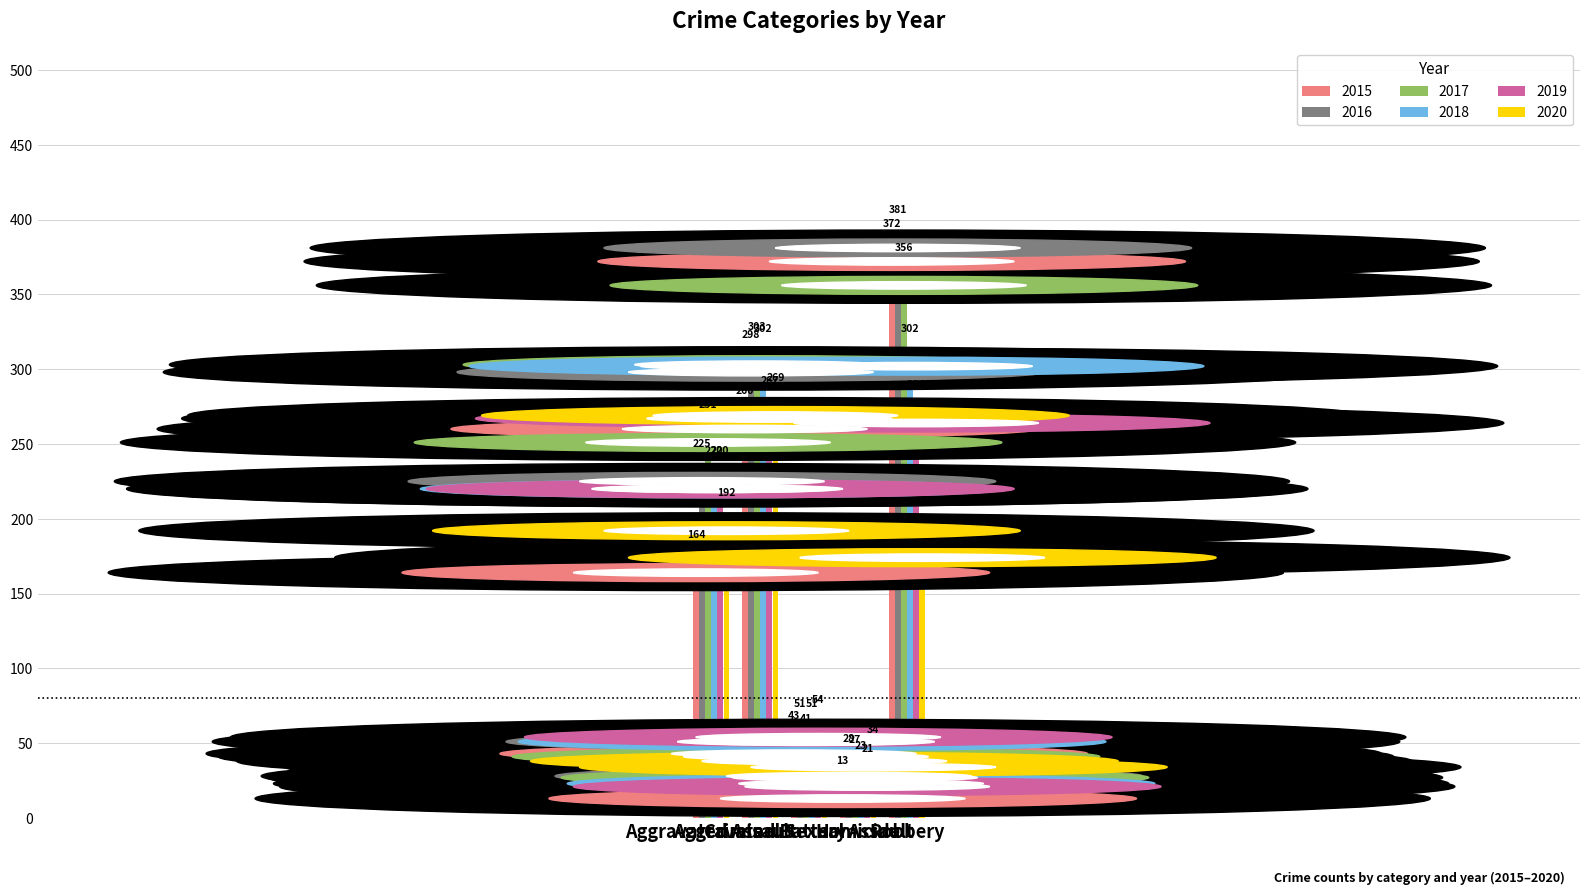

Reading right to left, transcribe all the data shown in this chart.

2015: Robbery=372	Homicide=13	Criminal Sexual Assault=43	Aggravated Battery=260	Aggravated Assault=164
2016: Robbery=381	Homicide=28	Criminal Sexual Assault=51	Aggravated Battery=298	Aggravated Assault=225
2017: Robbery=356	Homicide=27	Criminal Sexual Assault=41	Aggravated Battery=303	Aggravated Assault=251
2018: Robbery=302	Homicide=23	Criminal Sexual Assault=51	Aggravated Battery=302	Aggravated Assault=220
2019: Robbery=264	Homicide=21	Criminal Sexual Assault=54	Aggravated Battery=267	Aggravated Assault=220
2020: Robbery=174	Homicide=34	Criminal Sexual Assault=38	Aggravated Battery=269	Aggravated Assault=192